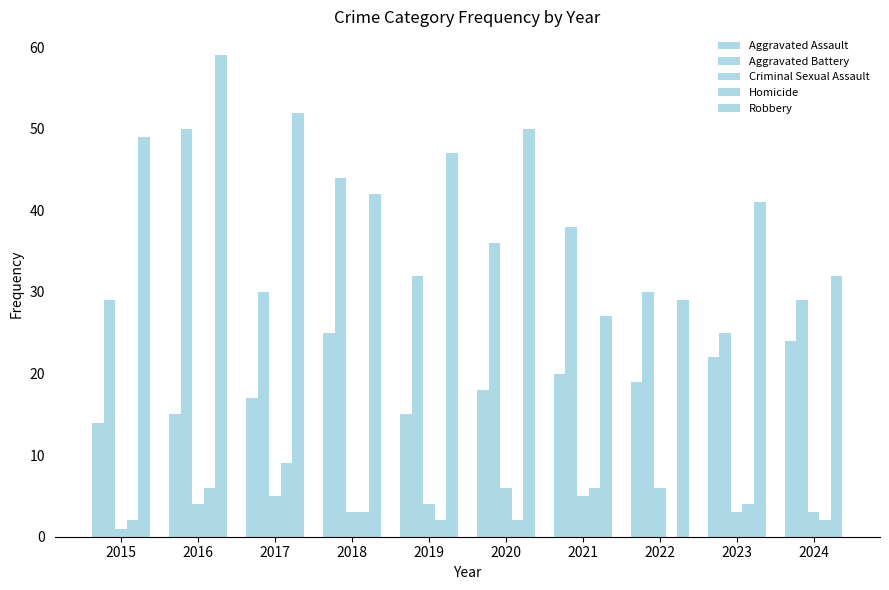

What is the total value across all series at 2021?

96